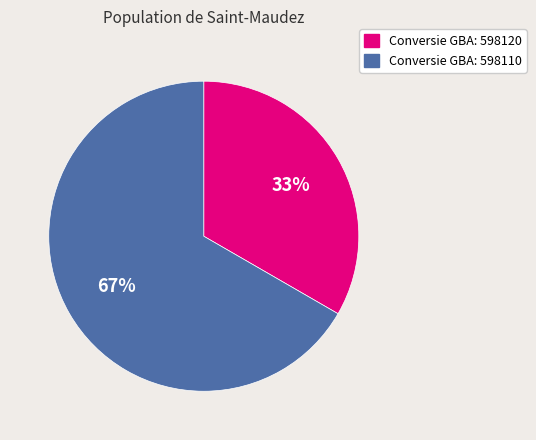

What percentage is the Conversie GBA: 598120 slice, to the nearest percent?

33%